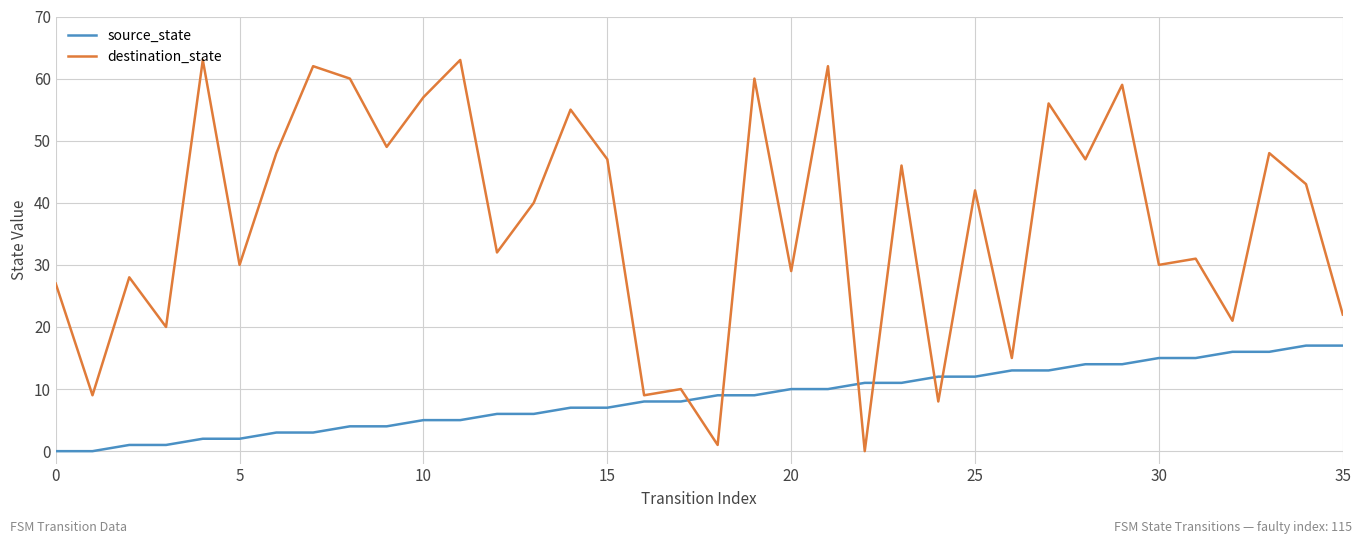

Which series has the widest spread of values?

destination_state